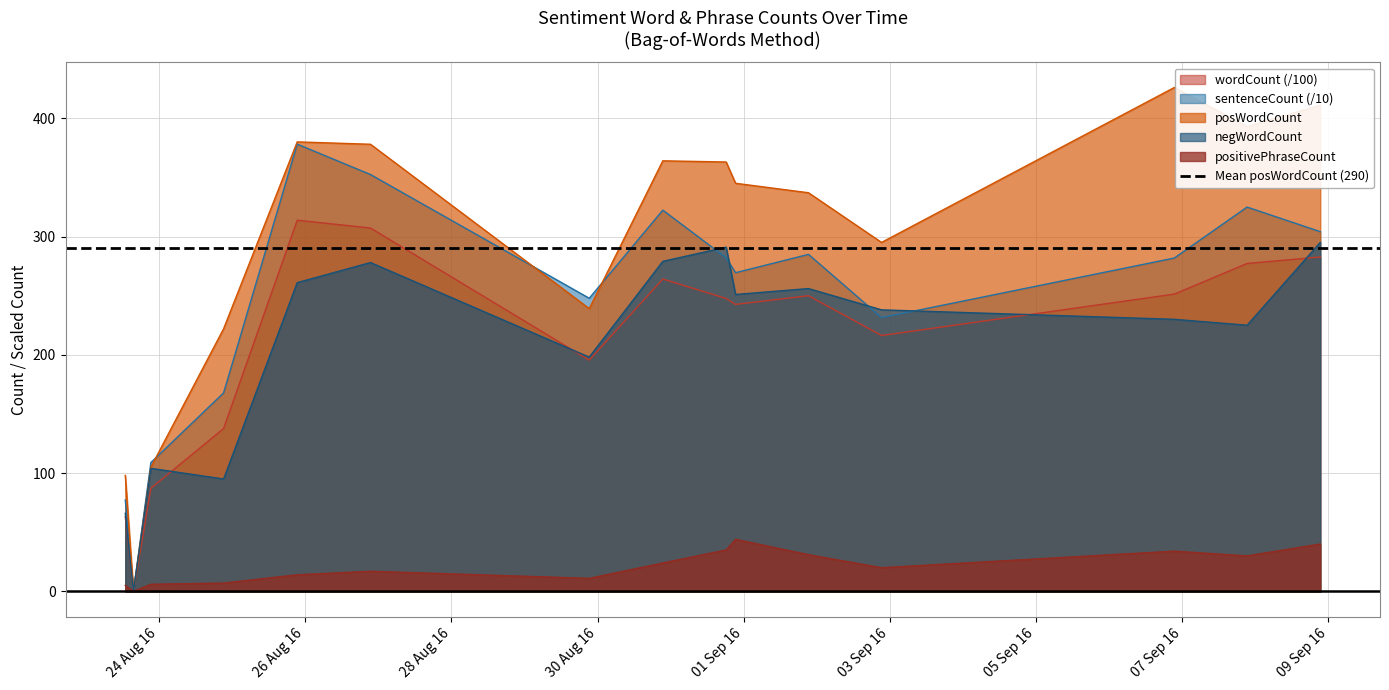

True or false: sentenceCount and negWordCount intersect in this chart.

True